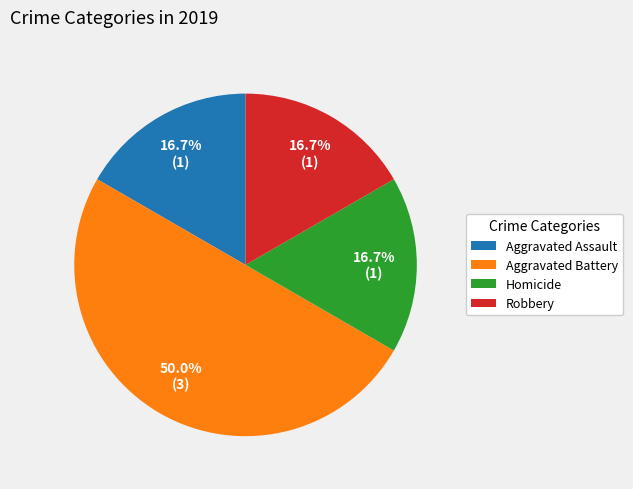

What percentage is the Robbery slice, to the nearest percent?

17%